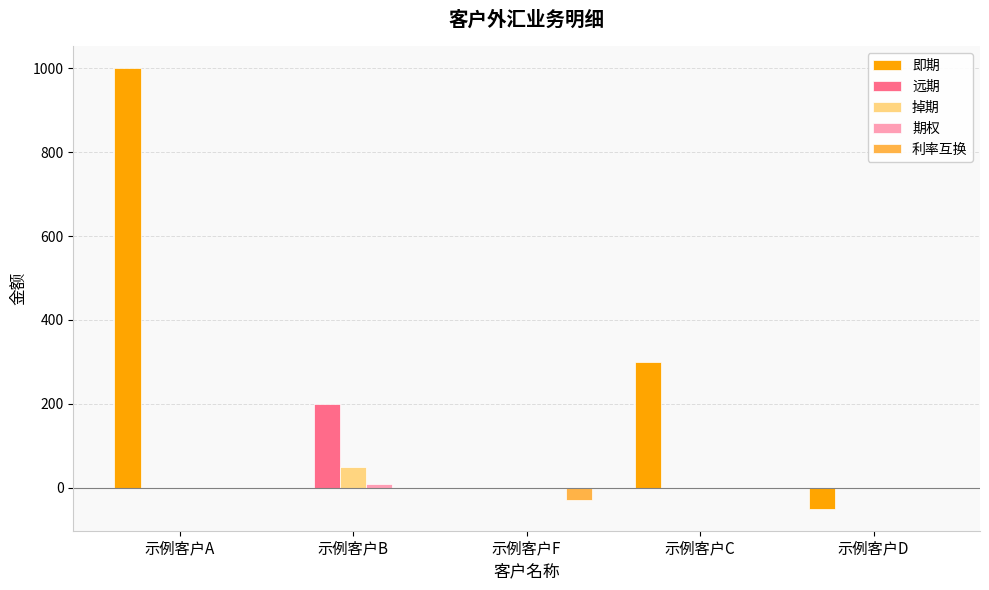

Is the value of 远期 at 示例客户D greater than the value of 利率互换 at 示例客户F?

Yes